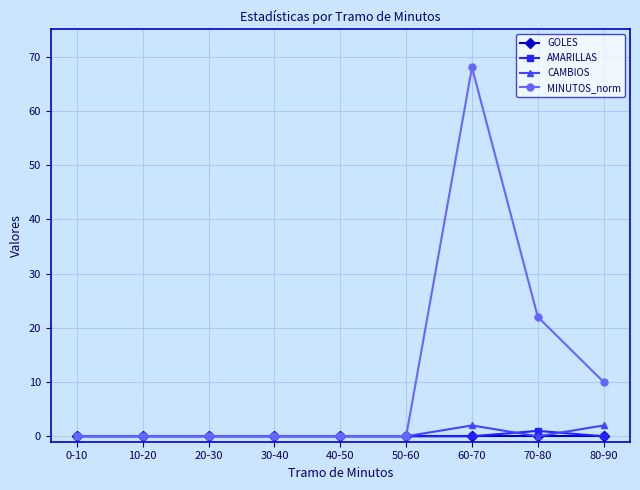

Does the chart display data point markers on the line(s)?

Yes